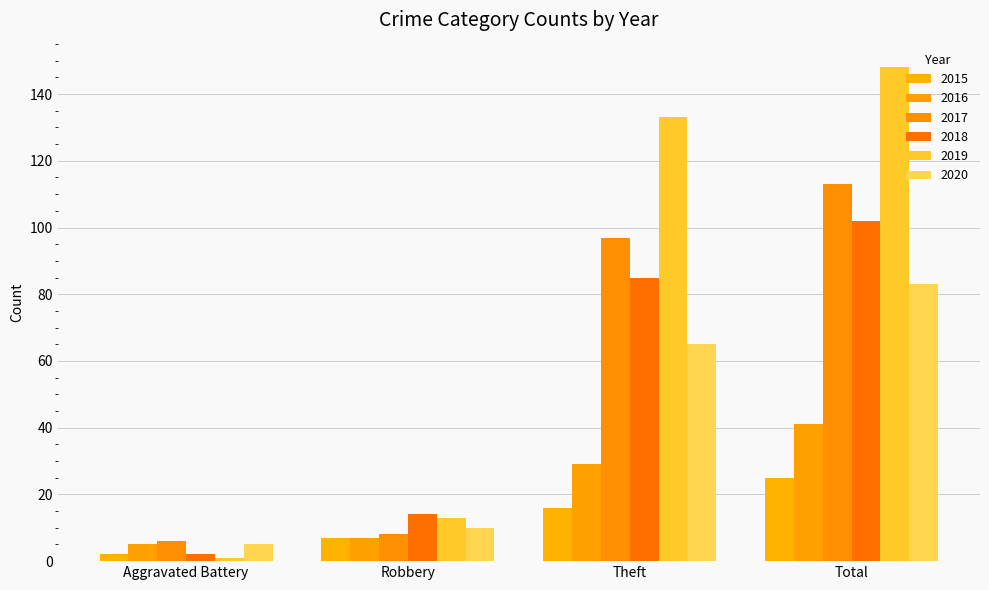

How many data points in 2016 are less than 29?

2